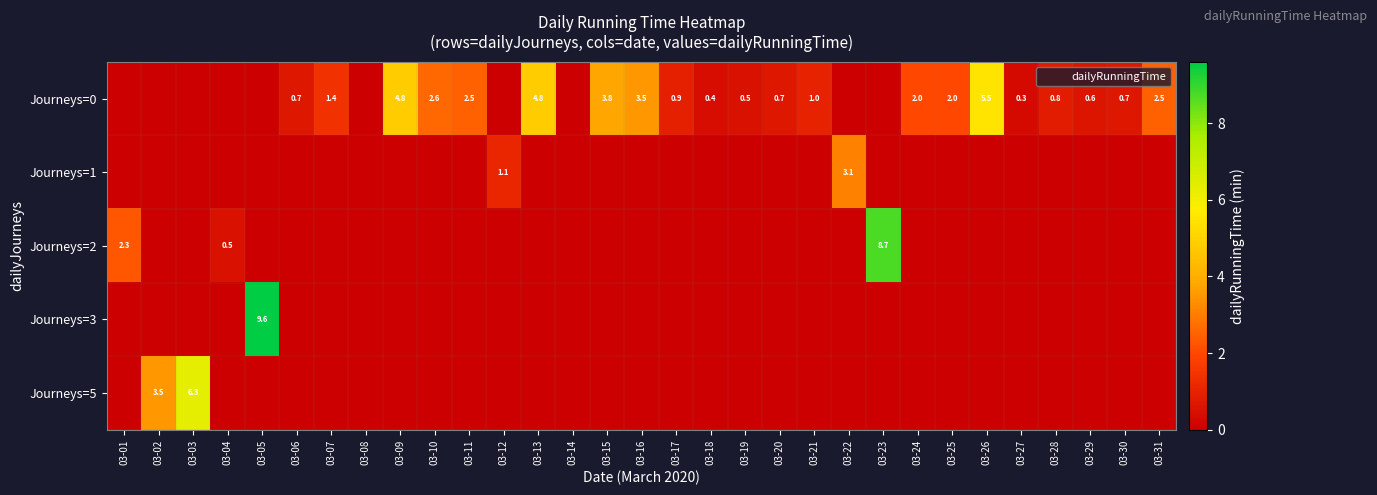

What is the average value of the Journeys=2 series?

0.4